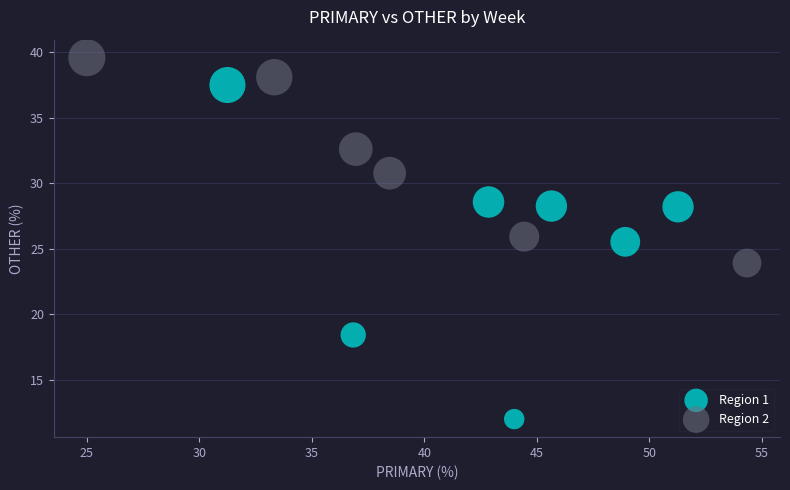

Which series reaches the maximum Y coordinate?

Region 2